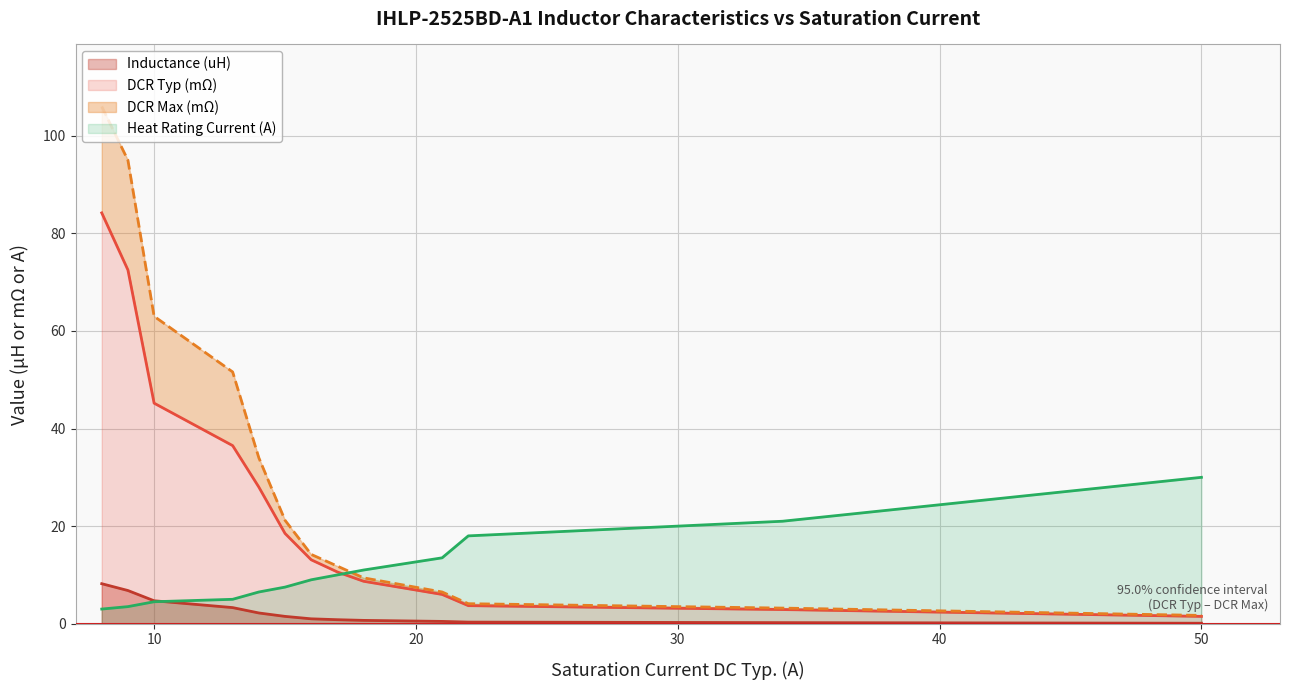

What is the maximum value for Heat Rating Current (A)?

30.0